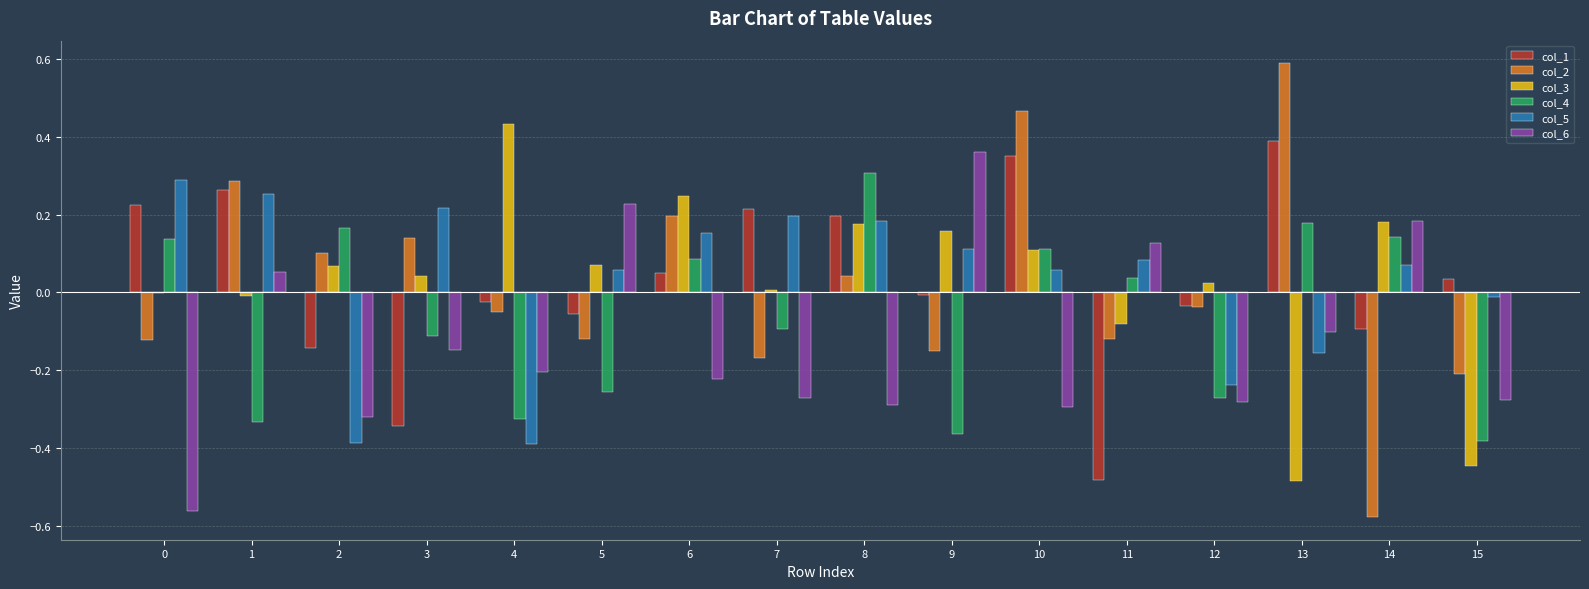

Which category has the highest value in the col_2 series?

13